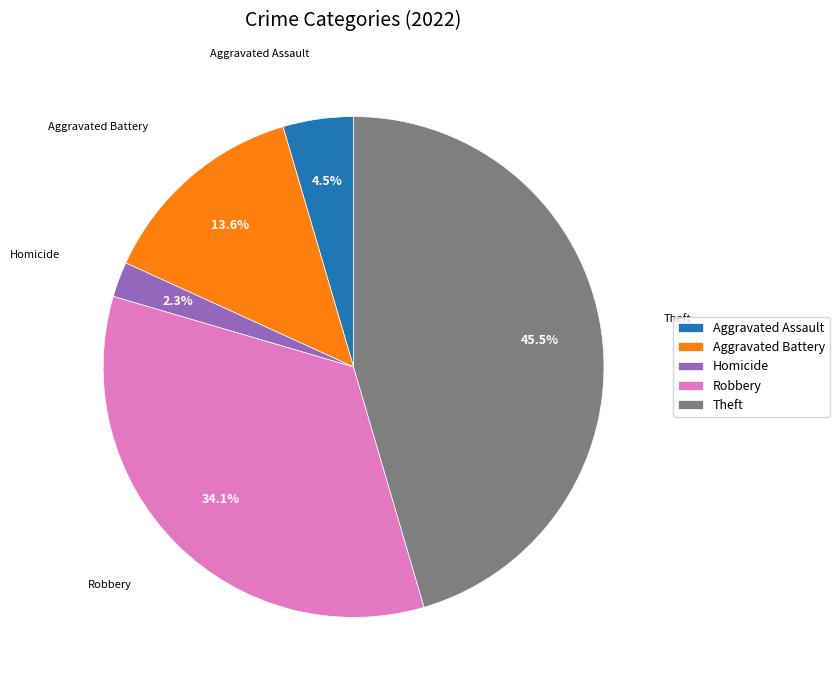

Count the number of slices in the pie.

5